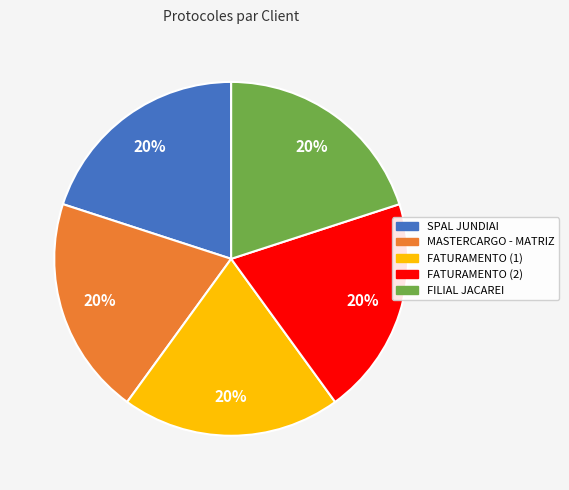

Is there any slice that represents more than half of the pie?

No